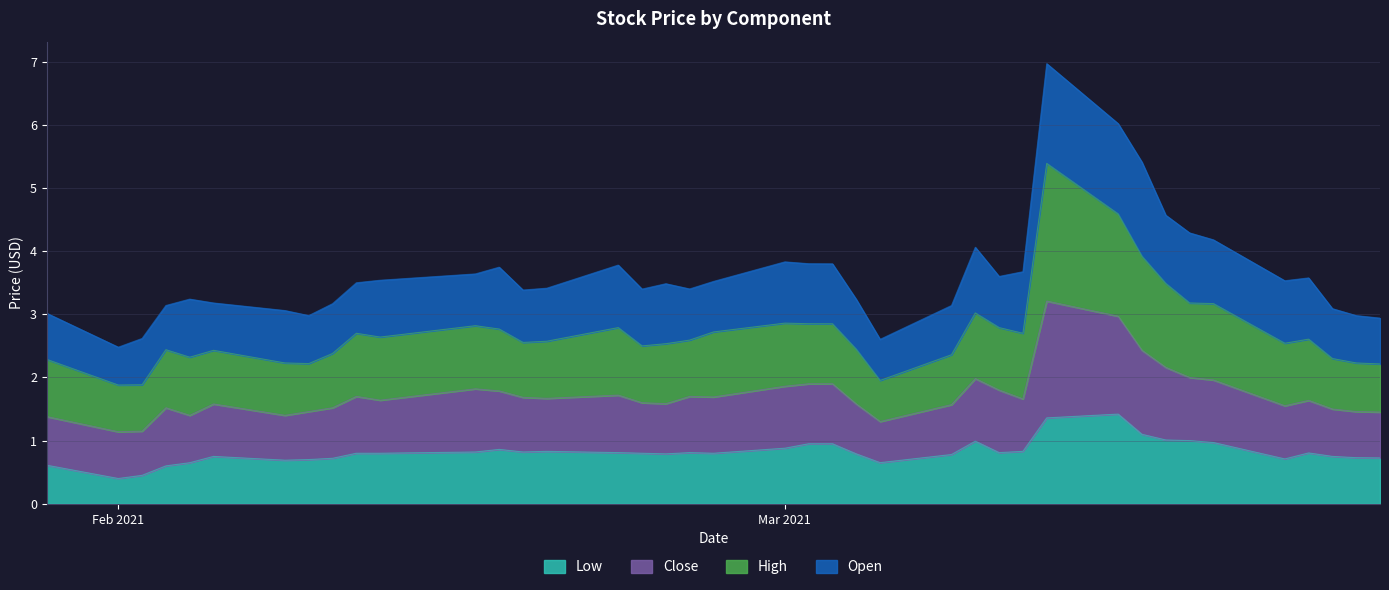

What is the highest value of the Low series?

1.4